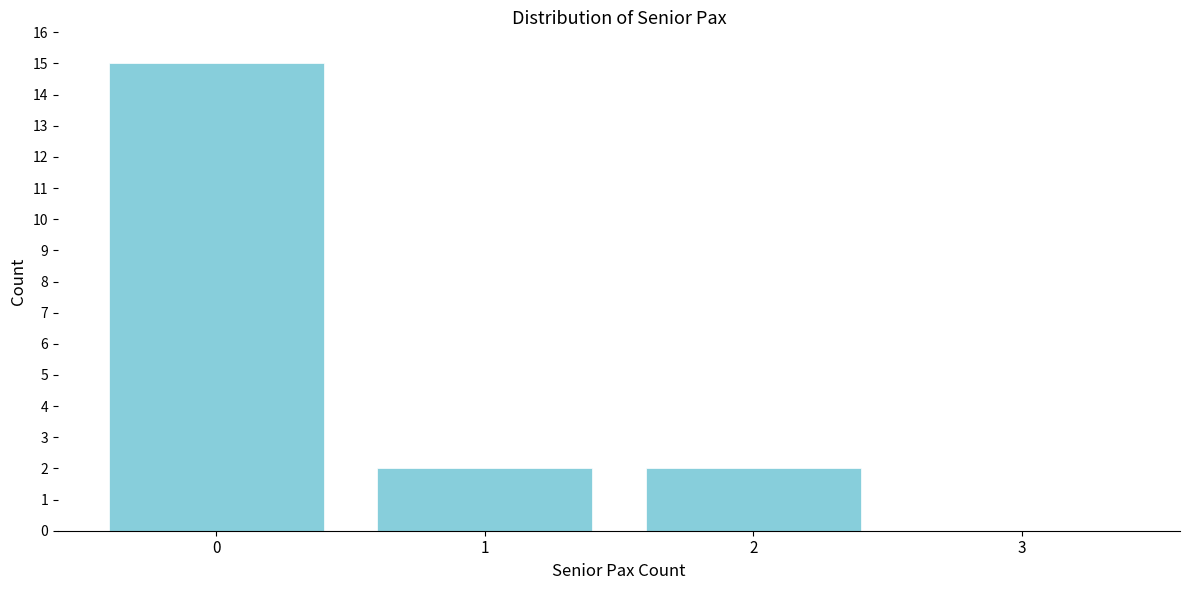

Over which range of the x-axis is the bar tallest?

-0.5 to 0.5